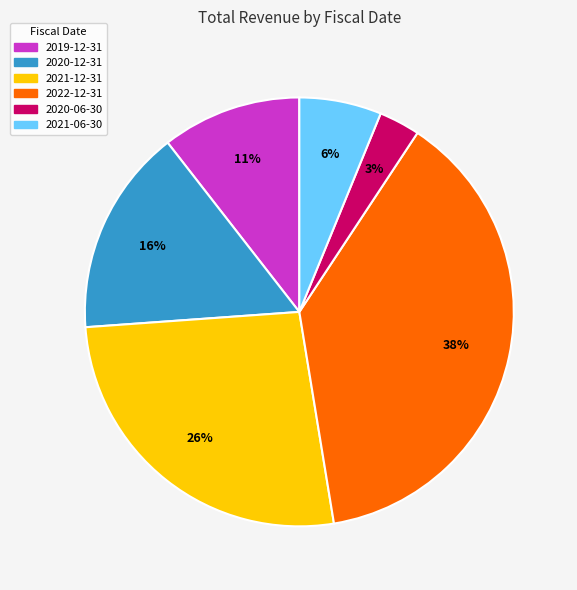

Which slice is the largest?

2022-12-31